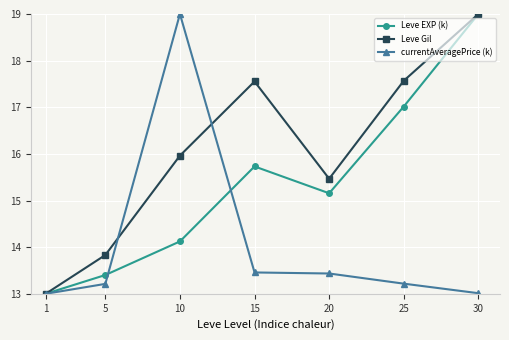

At which category does Leve EXP (k) reach its first local peak?

15